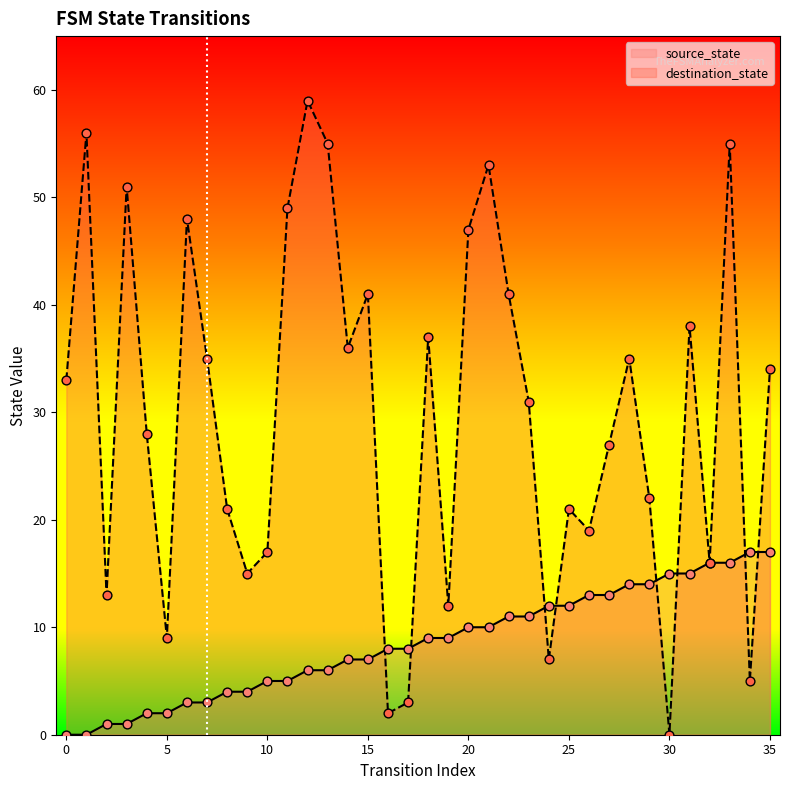

At which category is the sum across all series the highest?

33